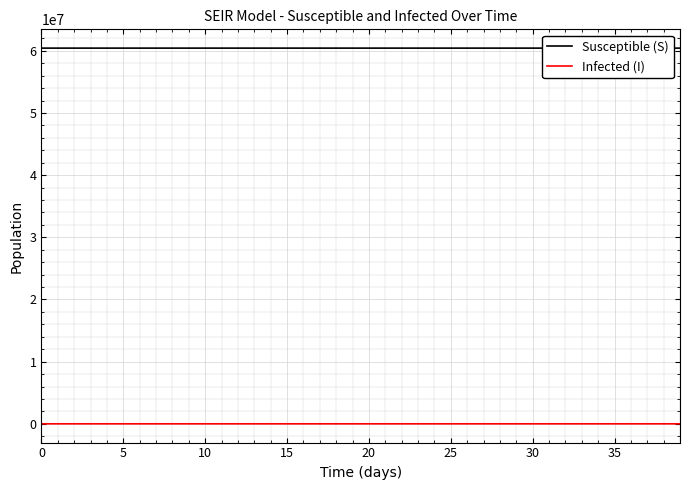

True or false: Infected (I) and Susceptible (S) intersect in this chart.

False